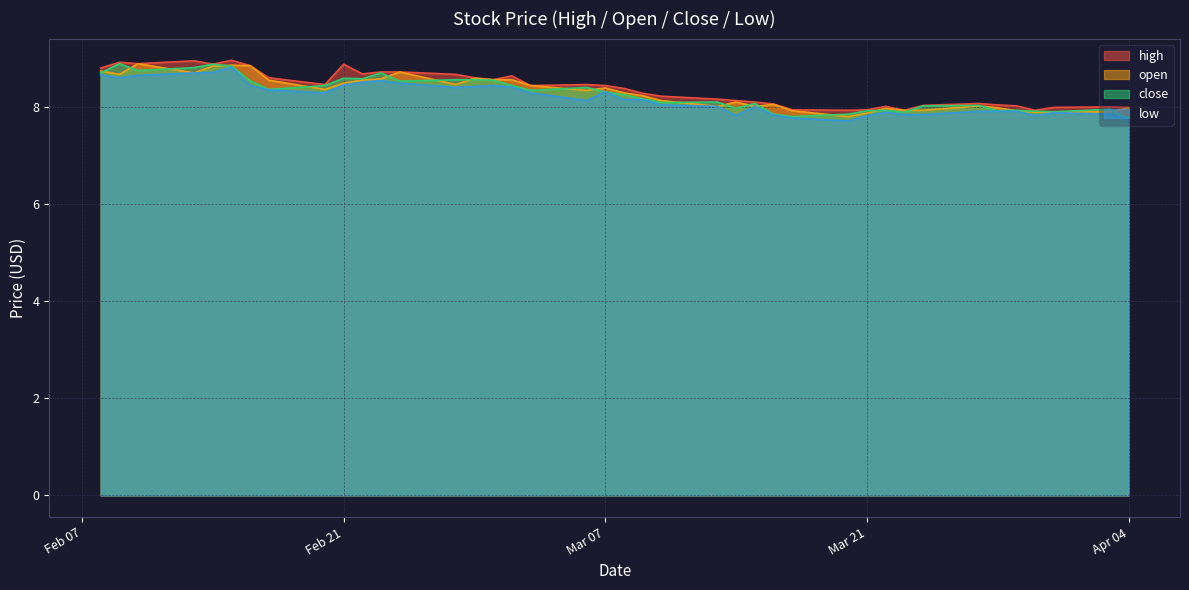

Rank the series by their maximum value, from highest to lowest.

high, open, close, low